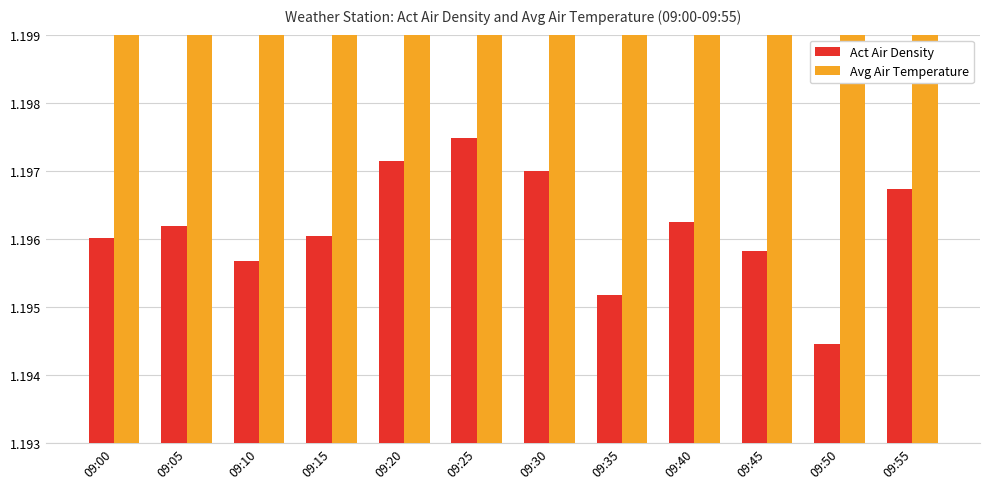

What is the value of the Act Air Density bar at the 1st from the left?

1.2